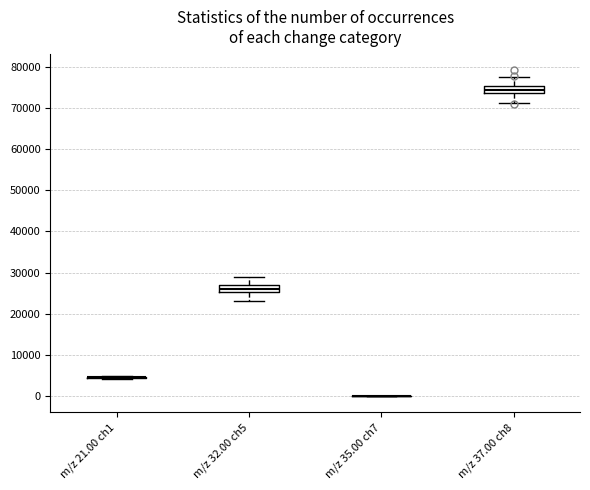

Reading left to right, transcribe this box plot: for each box, give where its median line is, the range the box spans, and where its two whiskers end, as read against the y-axis. The values are not printed on the chart, so give them approximately, as read against the axis.

m/z 21.00 ch1: box collapsed to a line at 5000, whiskers 4000 to 5000
m/z 32.00 ch5: median 26000, box 25000 to 27000, whiskers 23000 to 29000
m/z 35.00 ch7: box collapsed to a line at 0, whiskers 0 to 0
m/z 37.00 ch8: median 74000 (inside the box), box 74000 to 75000, whiskers 71000 to 77000